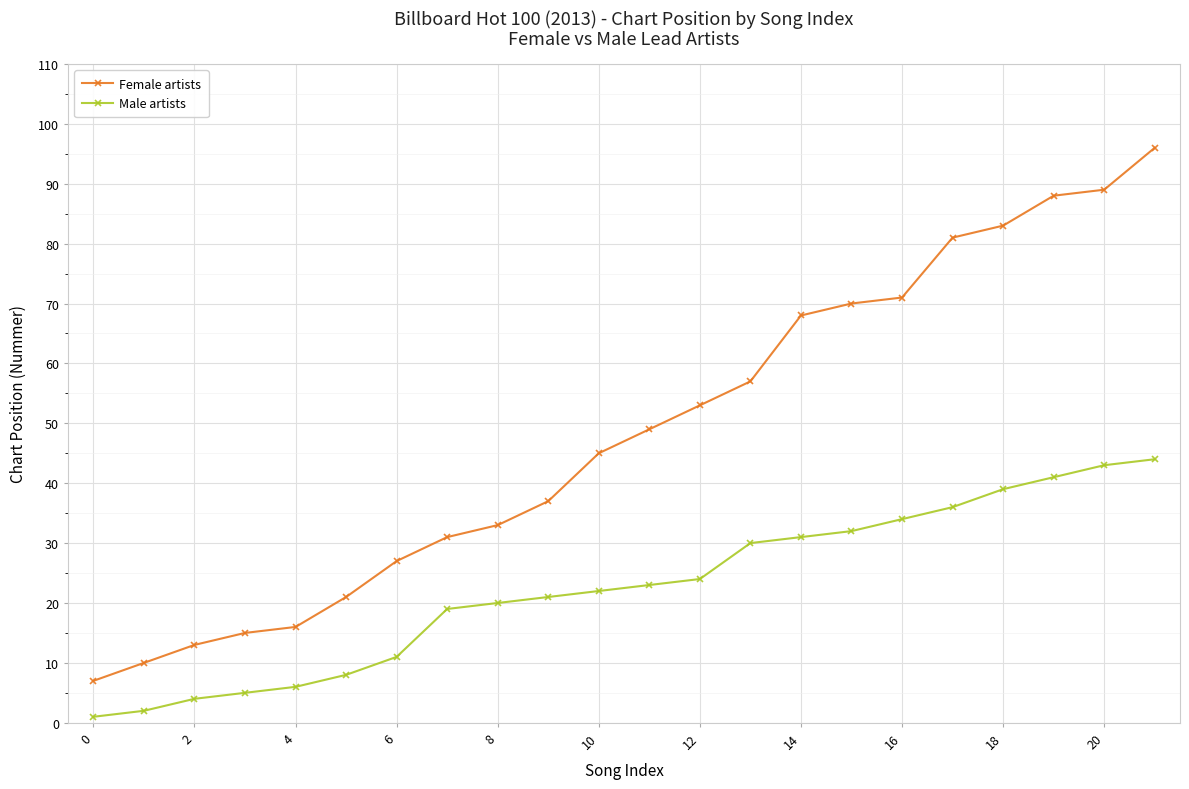

List the series in order of their overall mean, highest first.

Female artists, Male artists